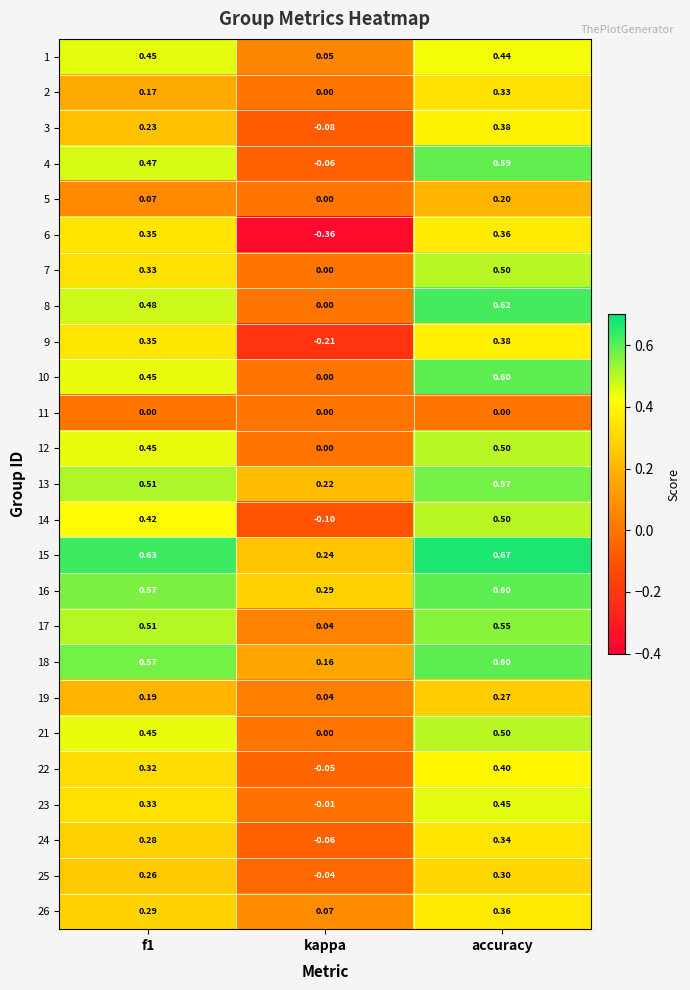

Which category has the highest value in the 21 series?

accuracy